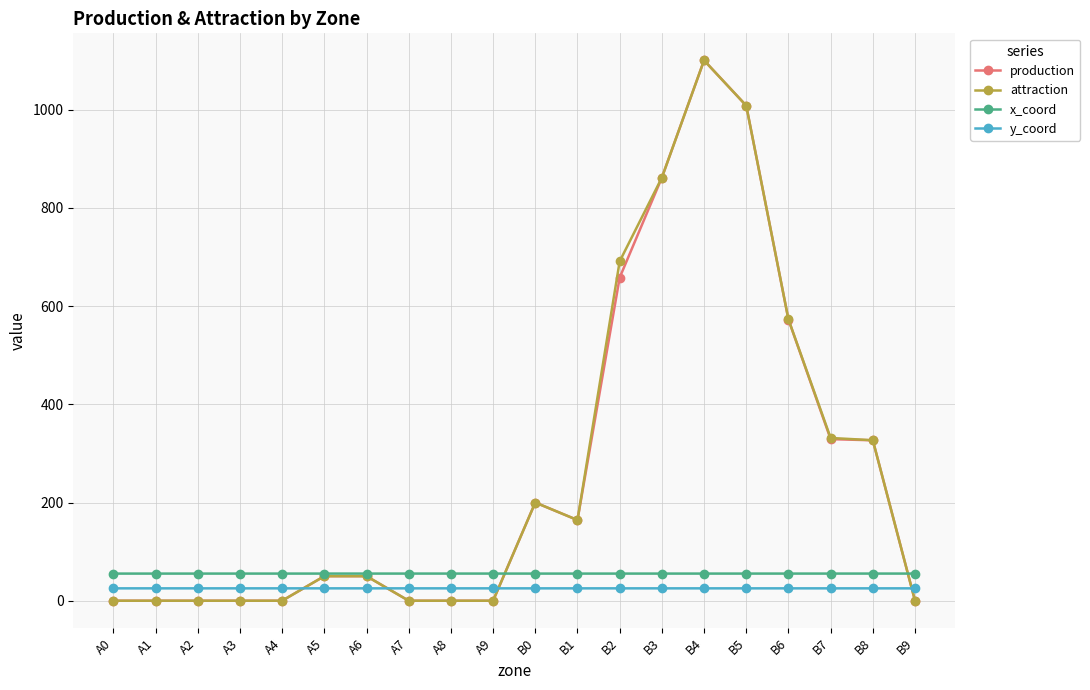

How many times do y_coord and production cross each other?

4